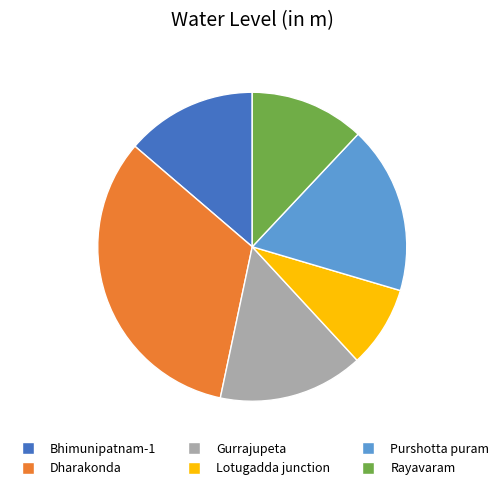

Is there a majority slice in this chart?

No